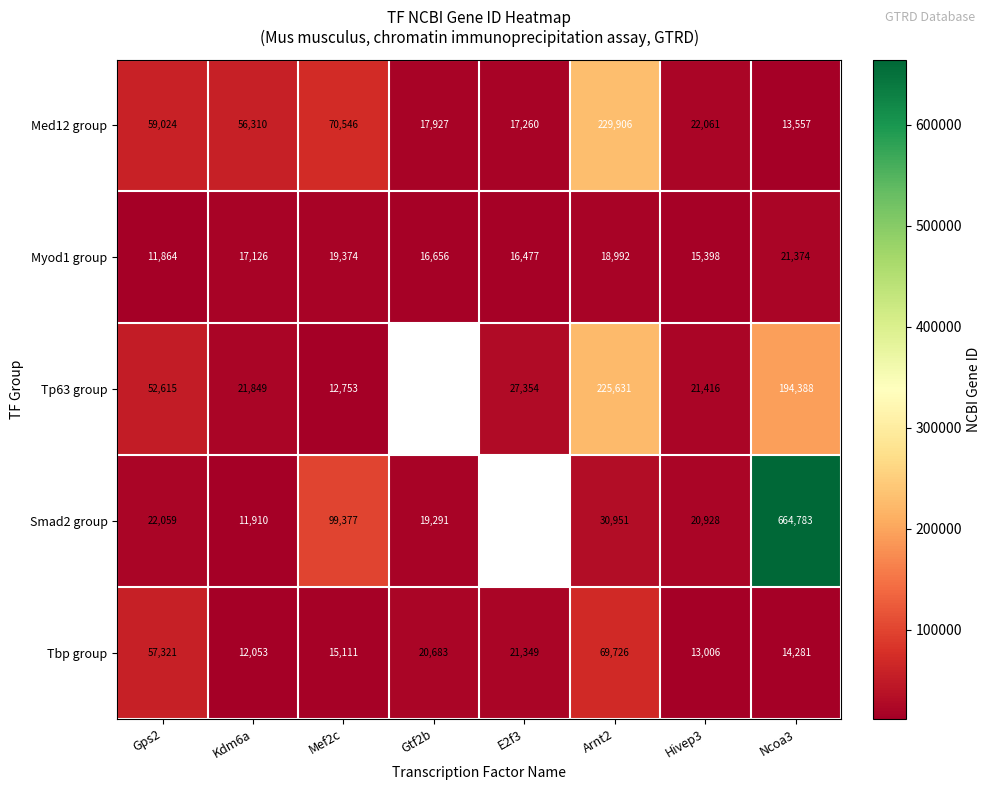

What is the smallest value displayed?

11864.0